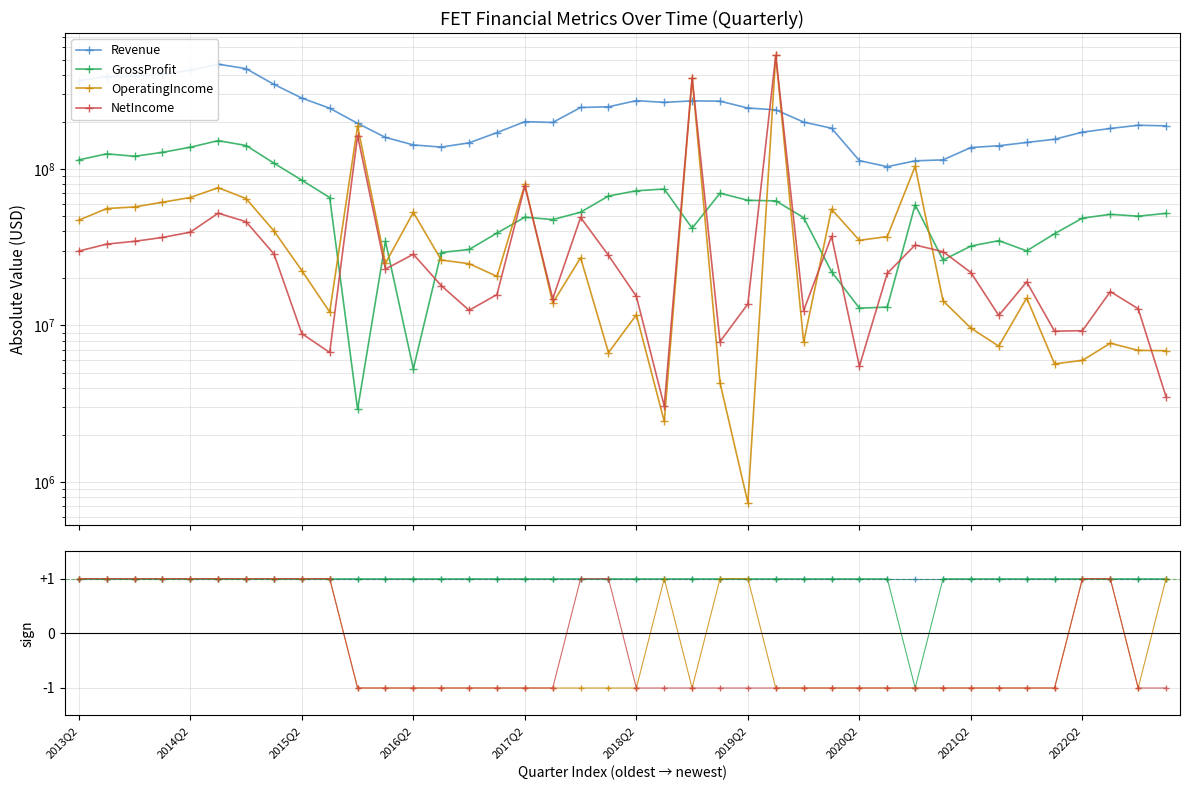

The GrossProfit series shows 2 at 22. True or false?

False